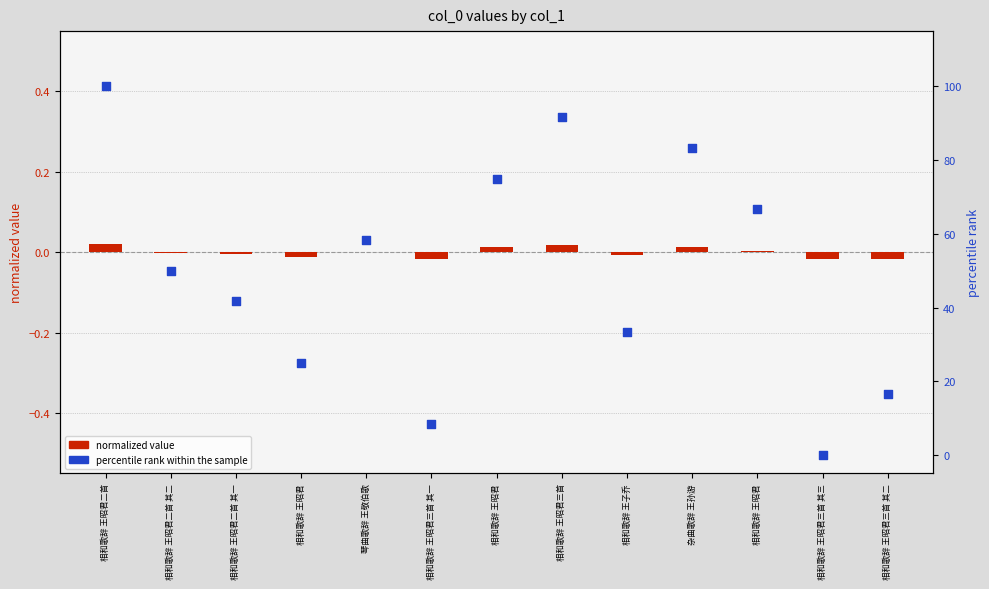

What are all the series names shown in the legend?

normalized value, percentile rank